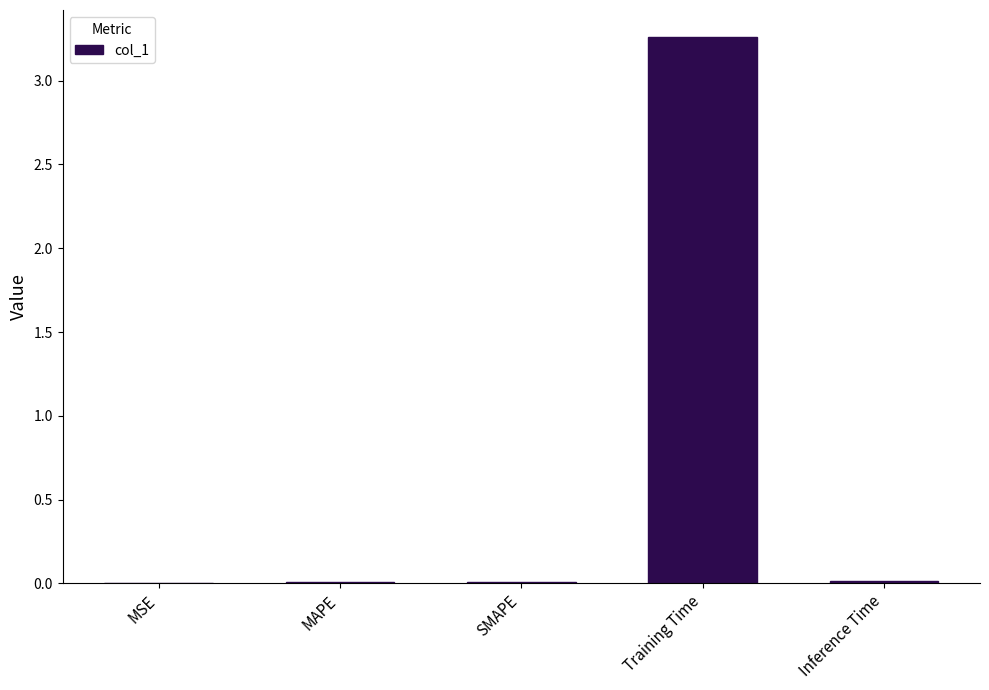

The chart shows a value of 0.0 at SMAPE. True or false?

True